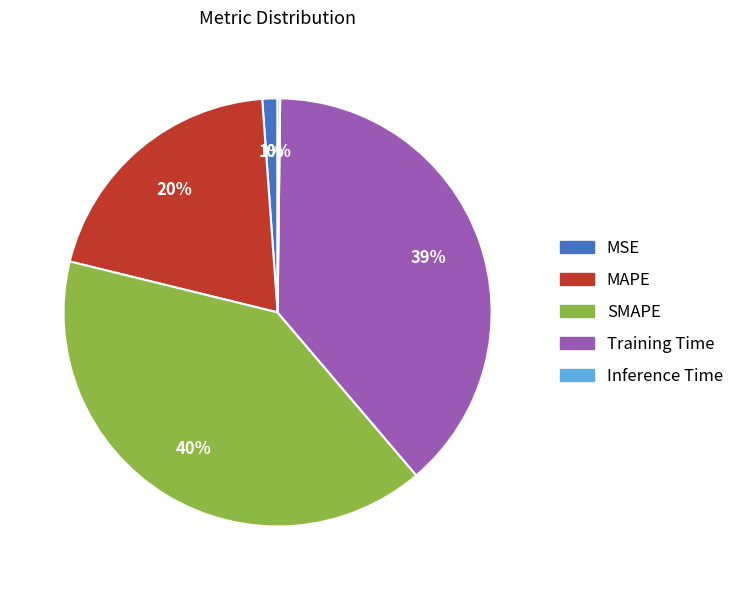

To the nearest percent, what is the average slice percentage?

20%